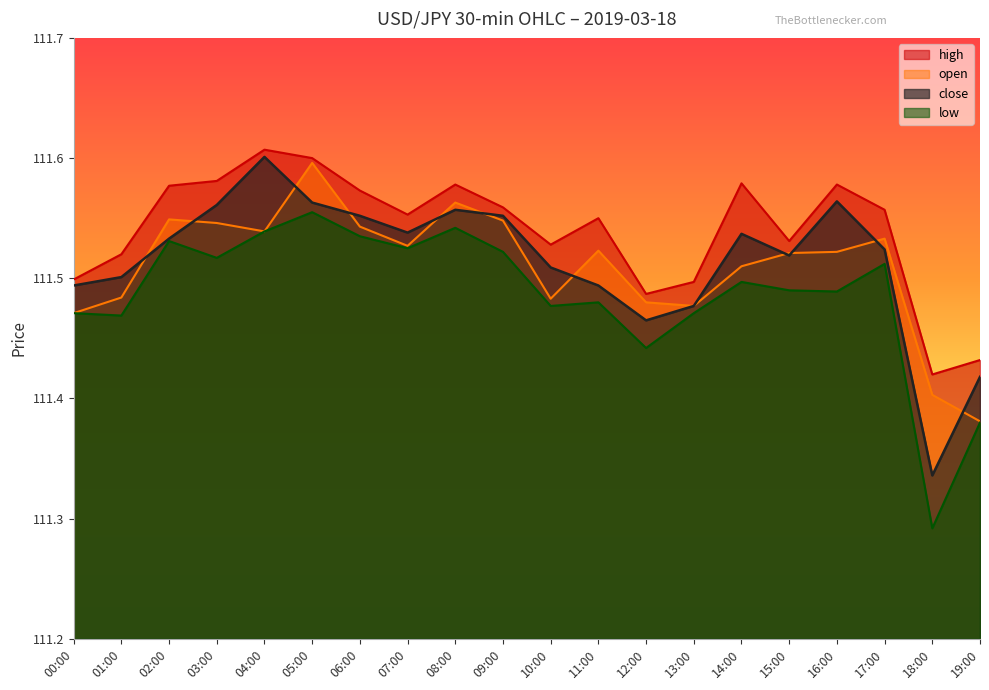

Which series has the widest spread of values?

close